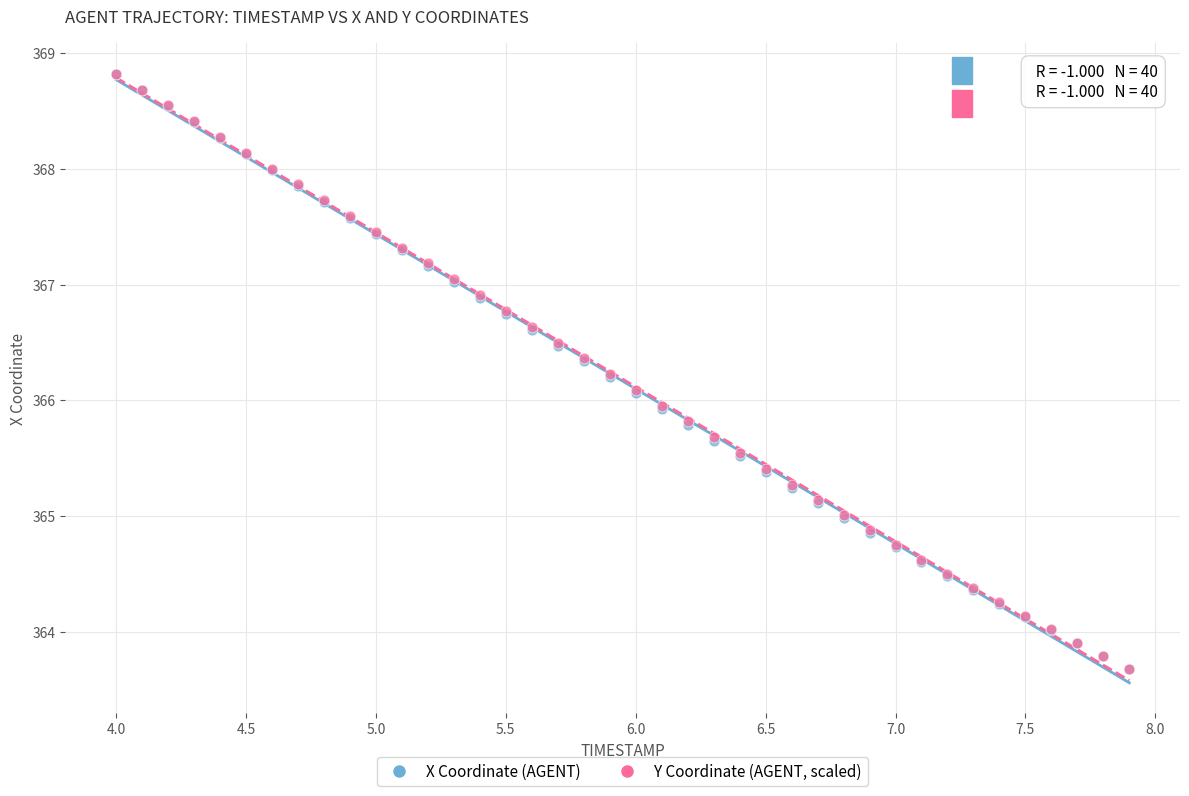

What are all the series names shown in the legend?

X Coordinate (AGENT), Y Coordinate (AGENT, scaled)